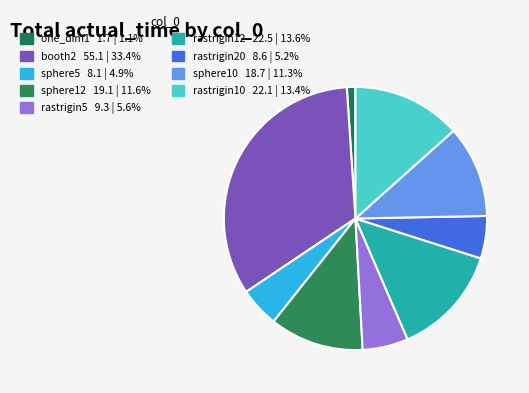

What portion of the pie excludes rastrigin5?

94.4%